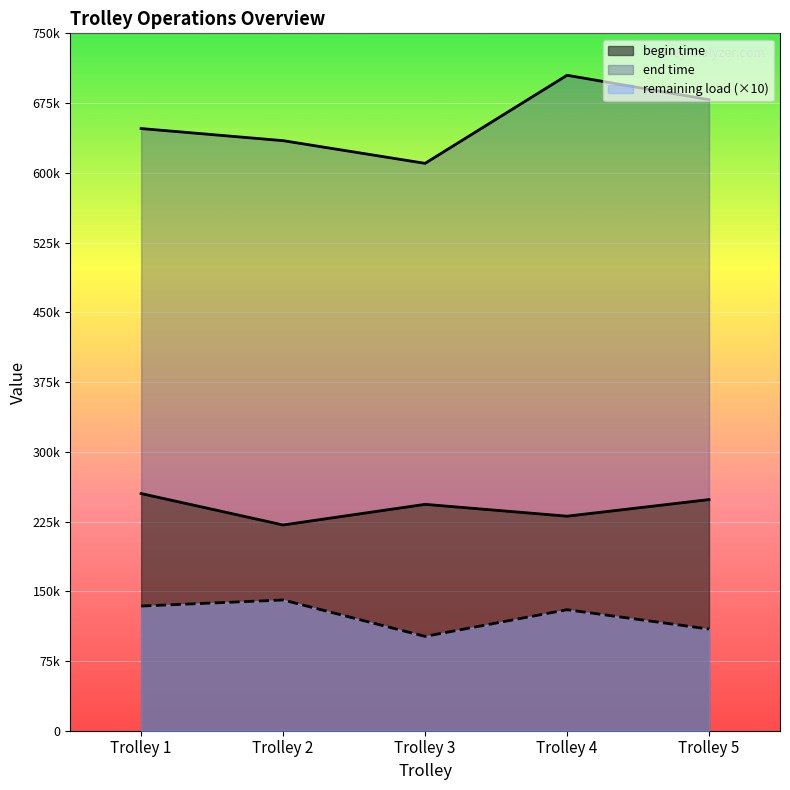

Reading left to right, list all the values displayed in this chart.

begin time: Trolley 1=255.1	Trolley 2=221.3	Trolley 3=243.5	Trolley 4=230.7	Trolley 5=248.6
end time: Trolley 1=647.6	Trolley 2=634.6	Trolley 3=610.2	Trolley 4=704.9	Trolley 5=678.6
remaining load: Trolley 1=134.1	Trolley 2=140.6	Trolley 3=101.4	Trolley 4=130.1	Trolley 5=109.3